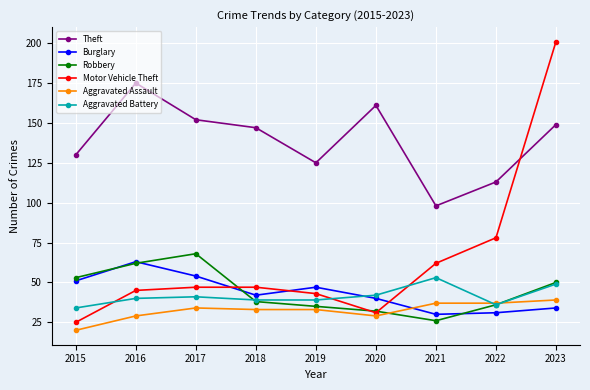

Which series has the widest spread of values?

Motor Vehicle Theft